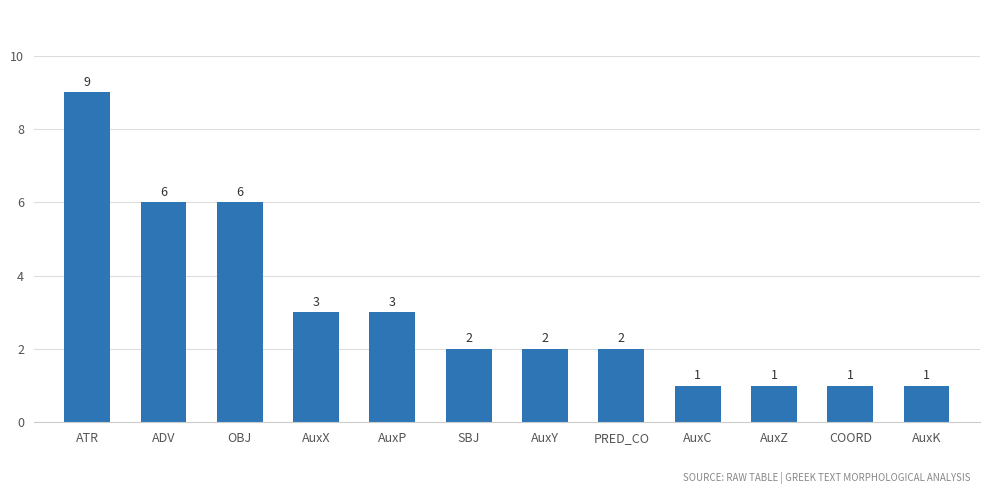

Reading right to left, extract all data points from this chart.

1	1	1	1	2	2	2	3	3	6	6	9